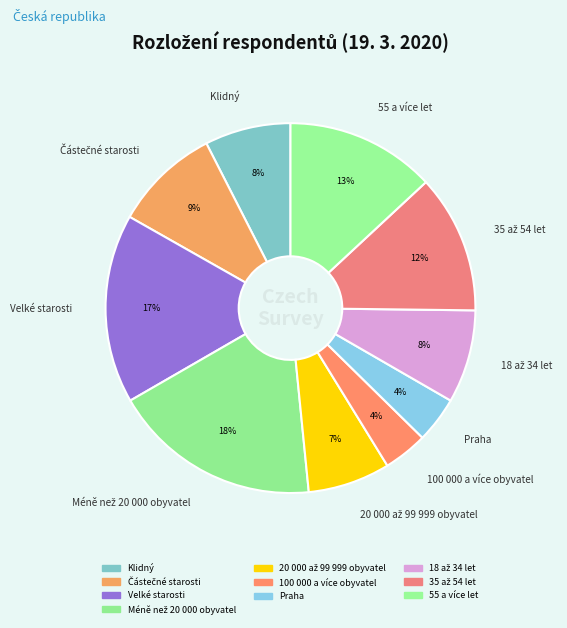

To the nearest percent, what percentage of the pie is 55 a více let?

13%